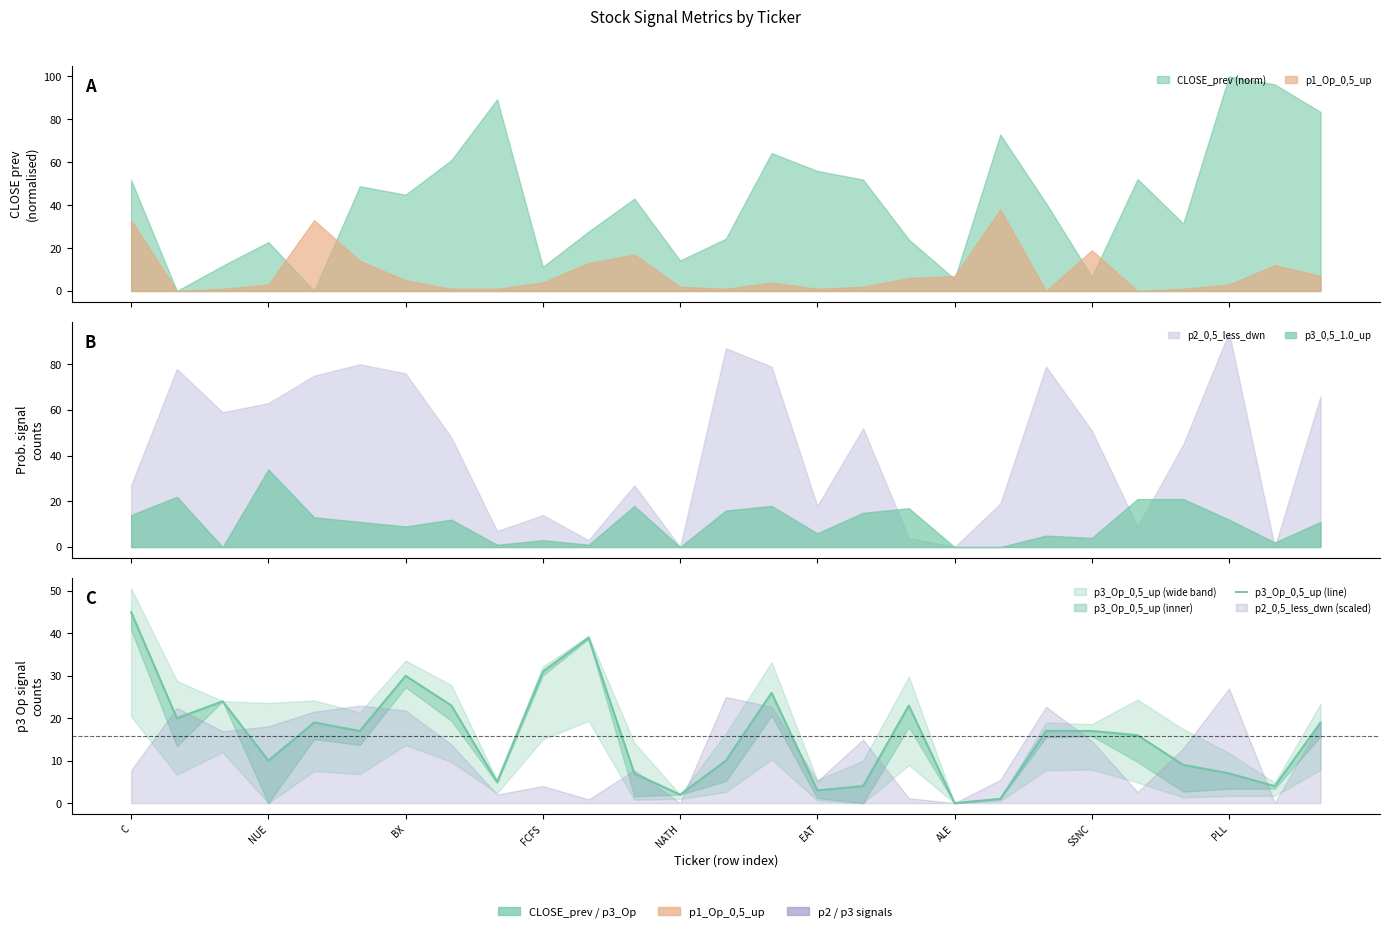

What position from the left is PLL?

9